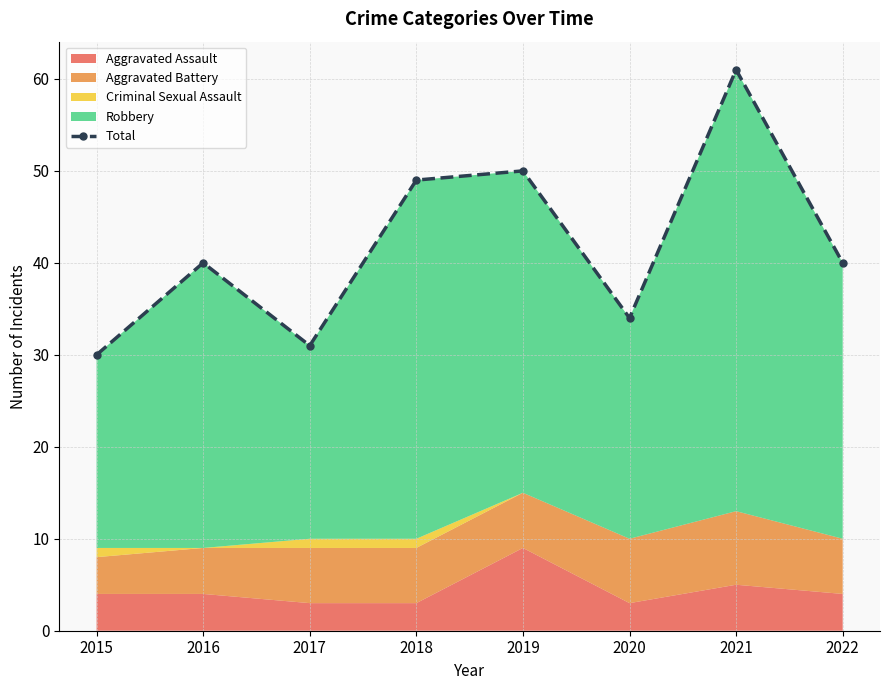

Reading left to right, list all the values displayed in this chart.

2015=30	2016=40	2017=31	2018=49	2019=50	2020=34	2021=61	2022=40